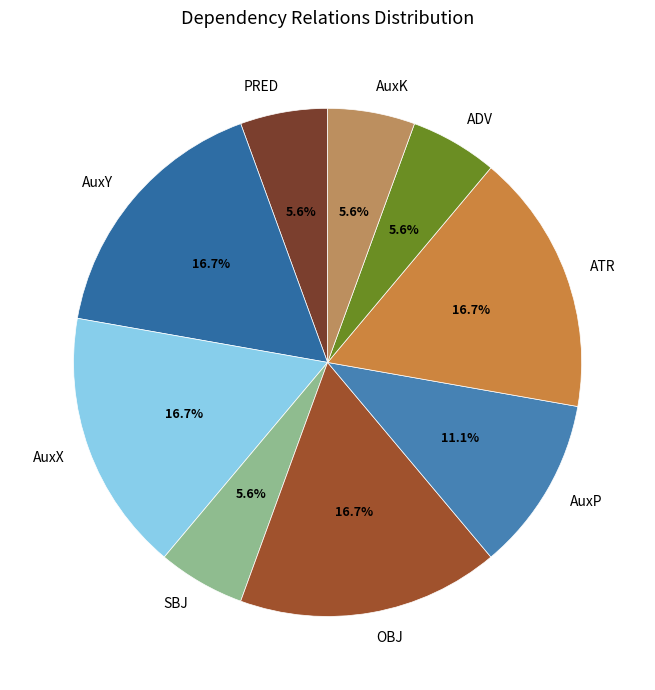

Does any single category account for the majority?

No